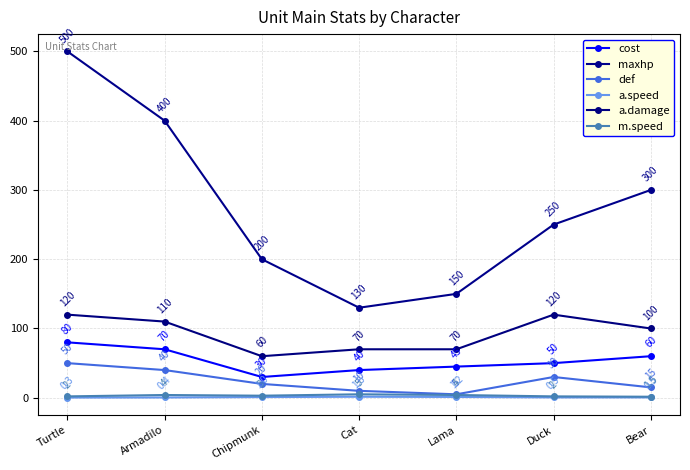

What value does the a.damage series have at Cat?

70.0